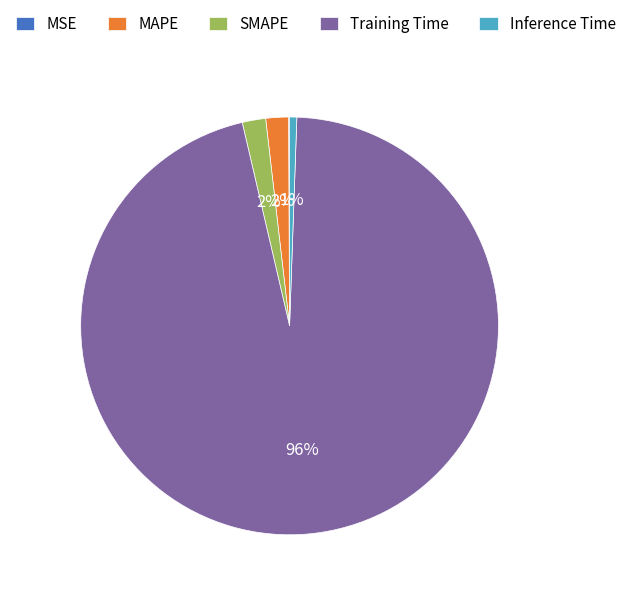

Is the sum of Training Time and SMAPE greater than half?

Yes